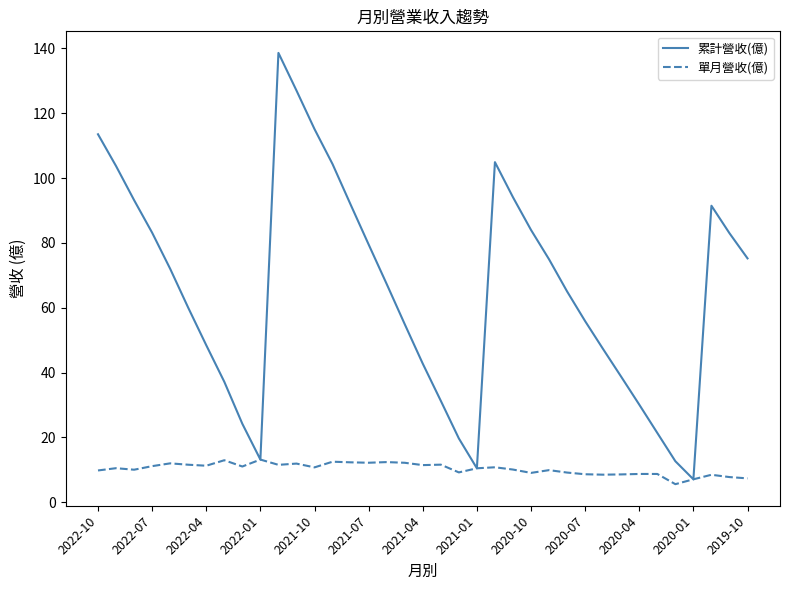

Which series has the widest spread of values?

累計營收(億)